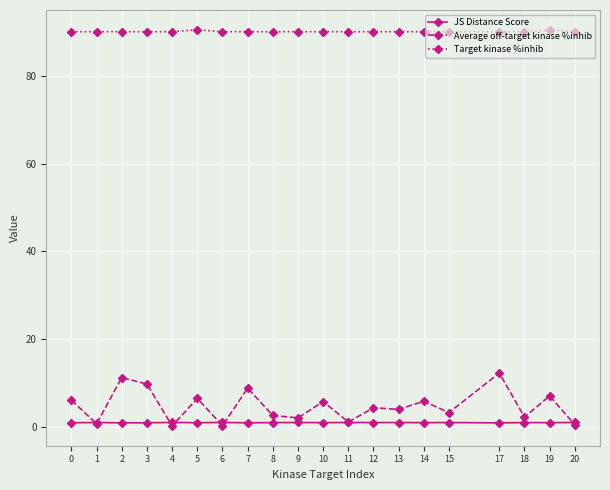

Which series has the largest total across all categories?

Target kinase %inhib